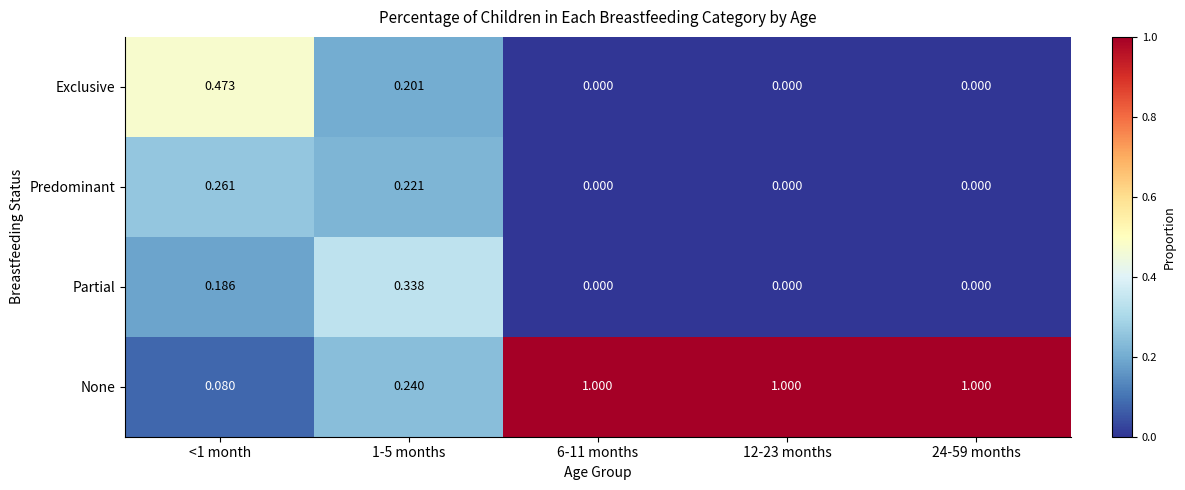

Is the value of Predominant at <1 month greater than the value of None at <1 month?

Yes